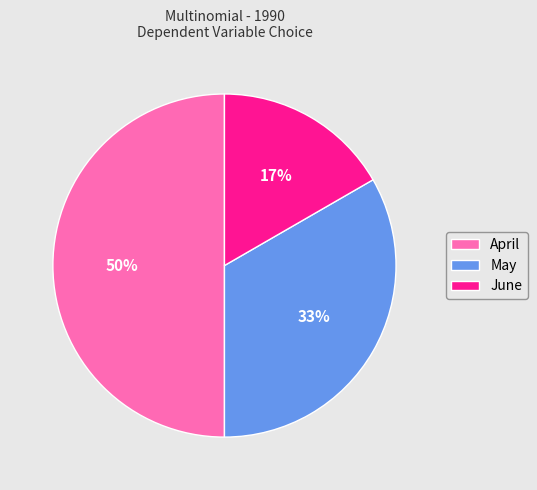

Which has a higher value, June or May?

May